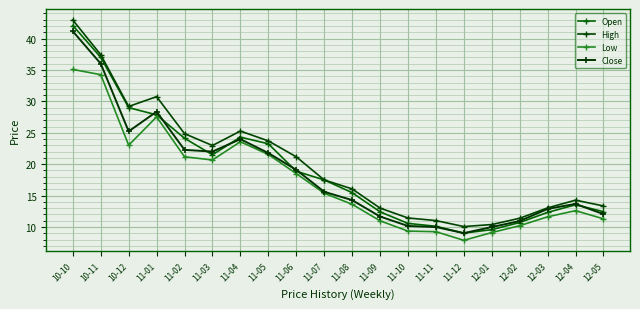

True or false: High and Close intersect in this chart.

False